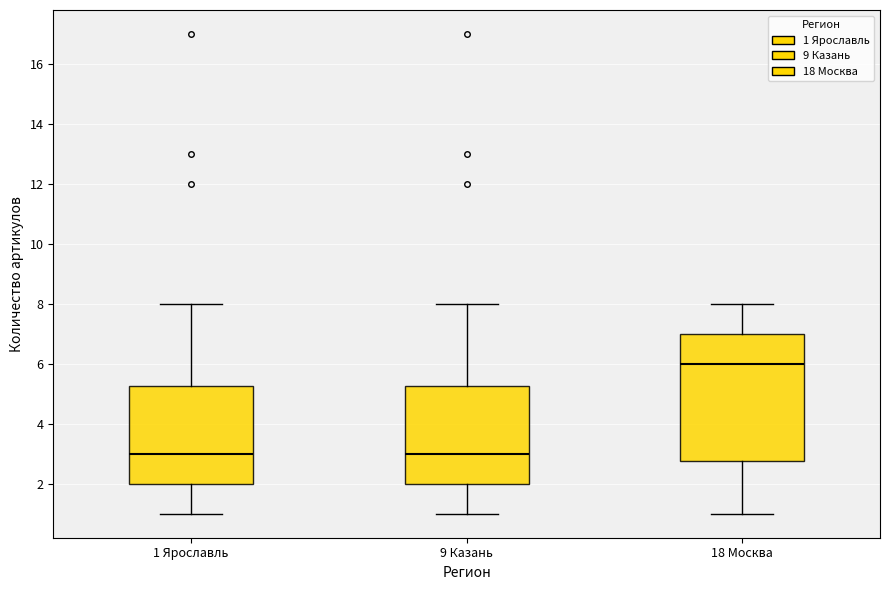

Comparing the boxes themselves (not the whiskers), which one is the tallest?

18 Москва